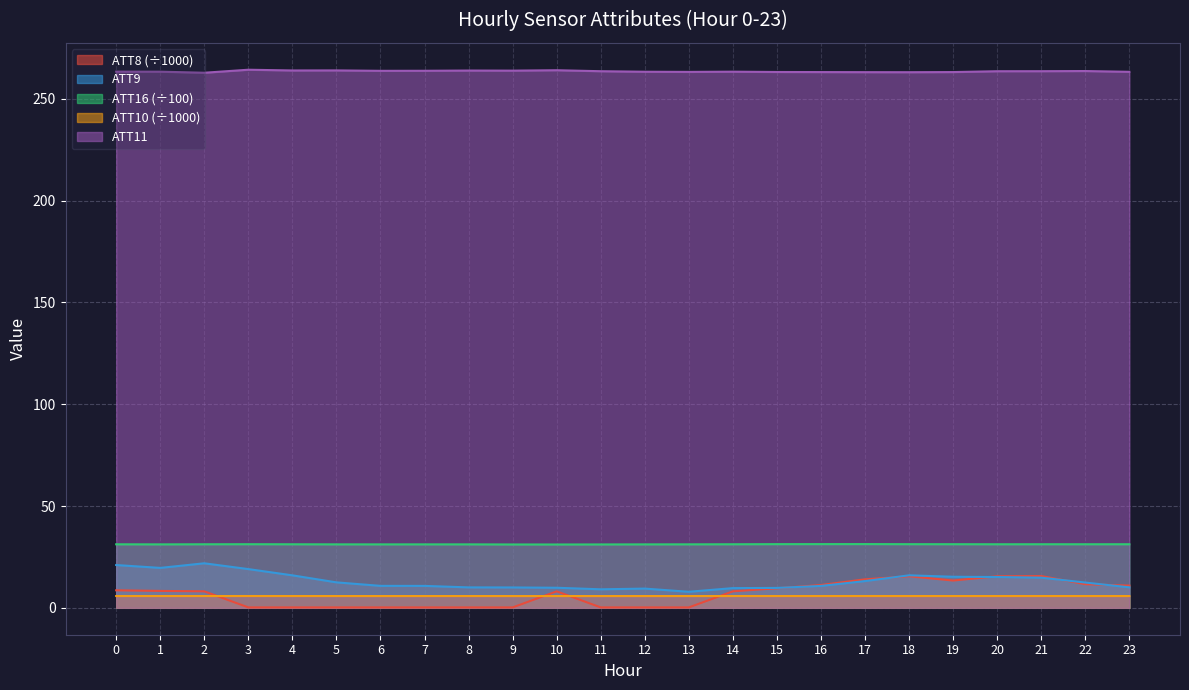

Which series has the largest range (max minus min)?

ATT8